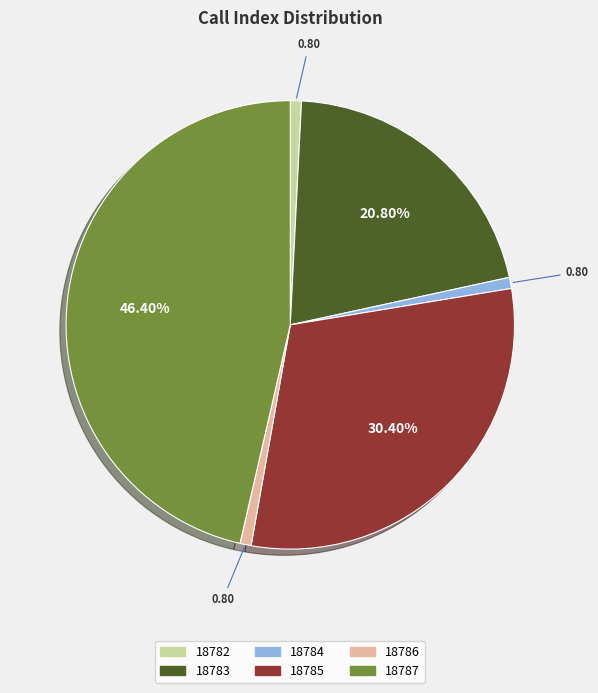

To the nearest percent, what is the difference between the 18785 and 18782 slice percentages?

30%